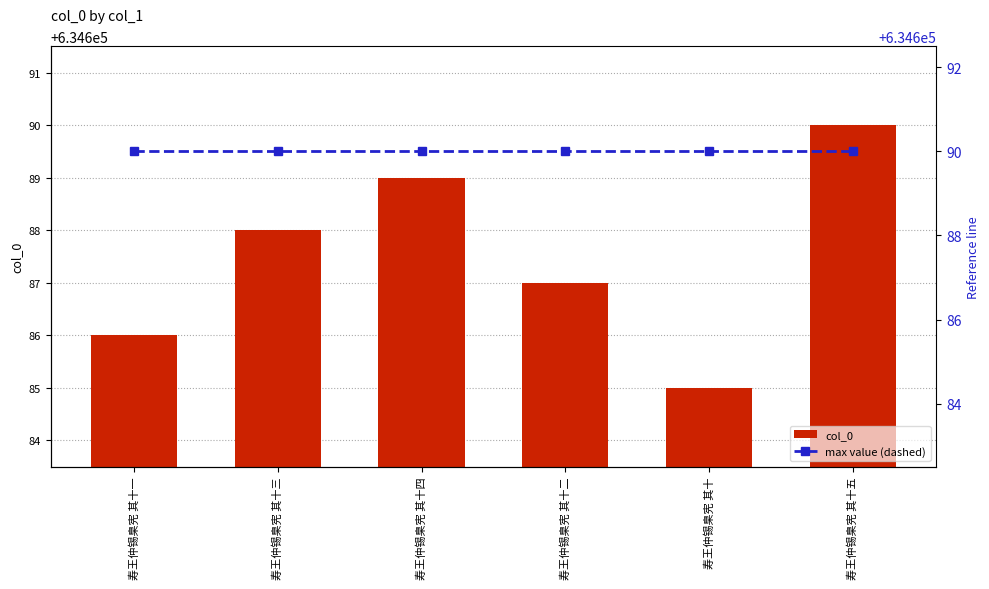

What is the minimum value shown in the chart?

634685